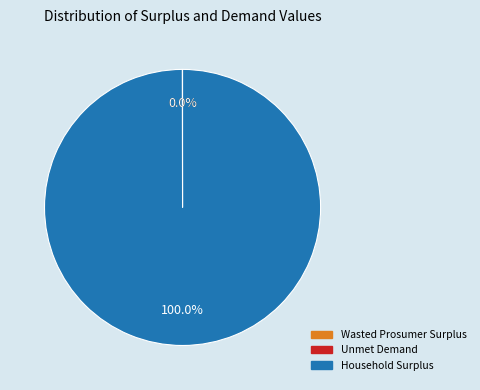

Which category has the biggest portion of the pie?

Household Surplus